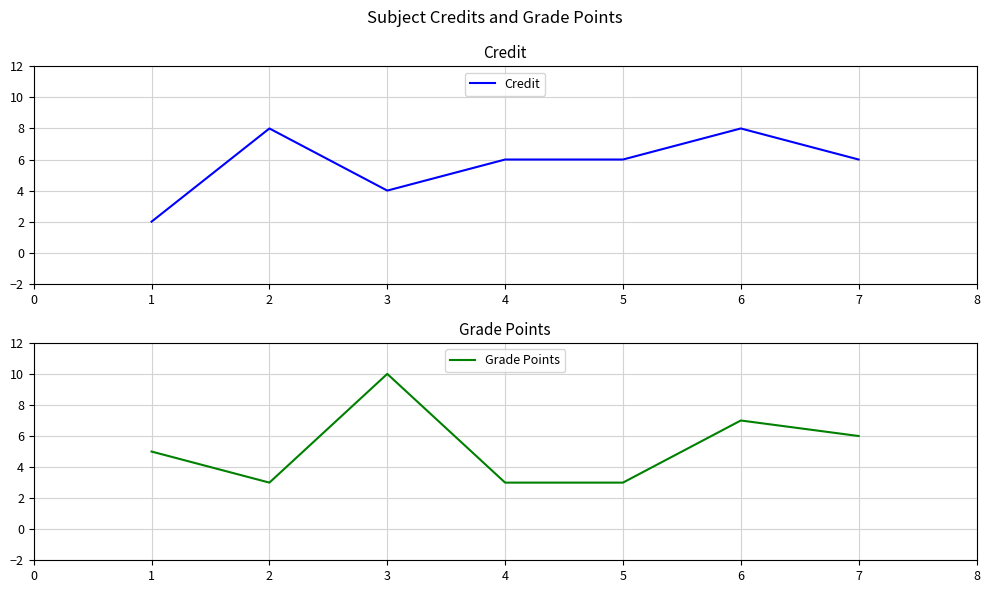

Where is the first local minimum for Credit?

3